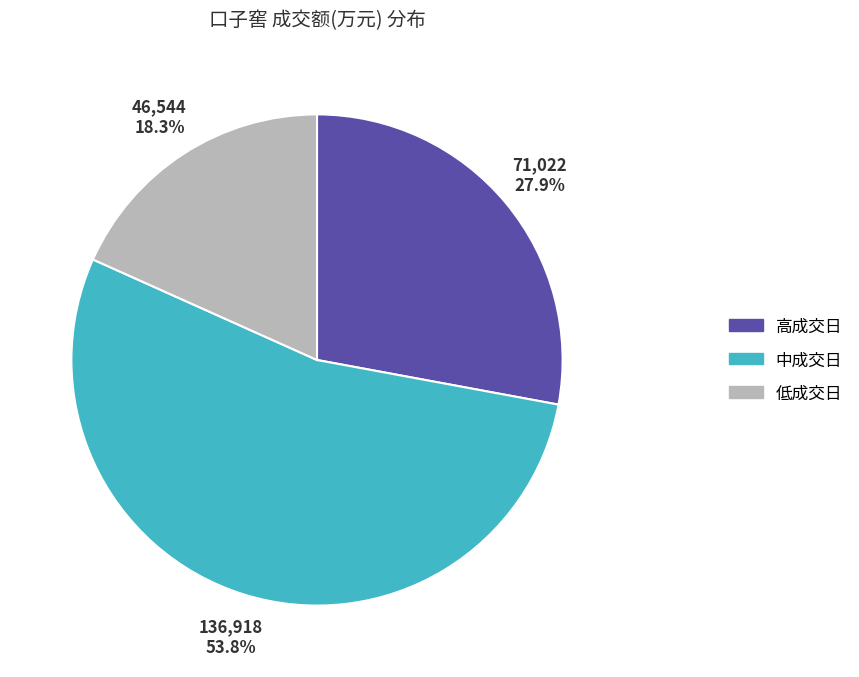

Does any single category account for the majority?

Yes